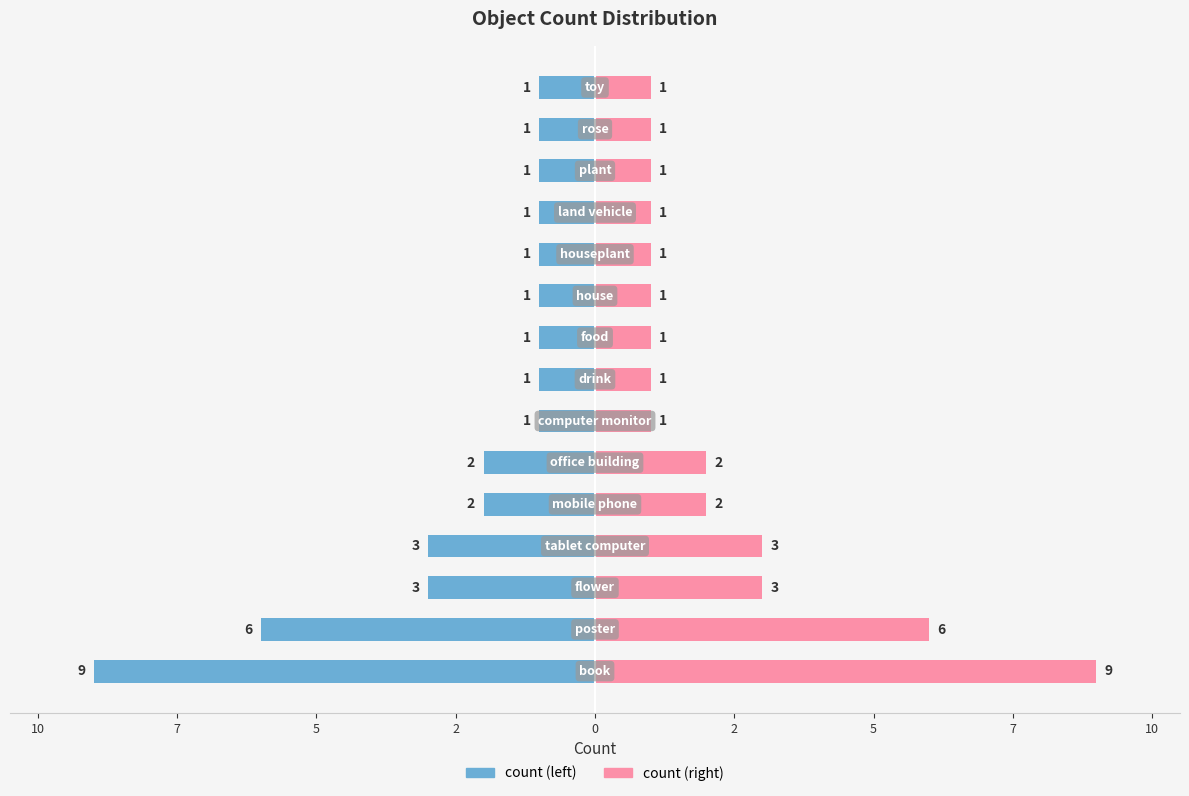

How many series are shown in this chart?

2